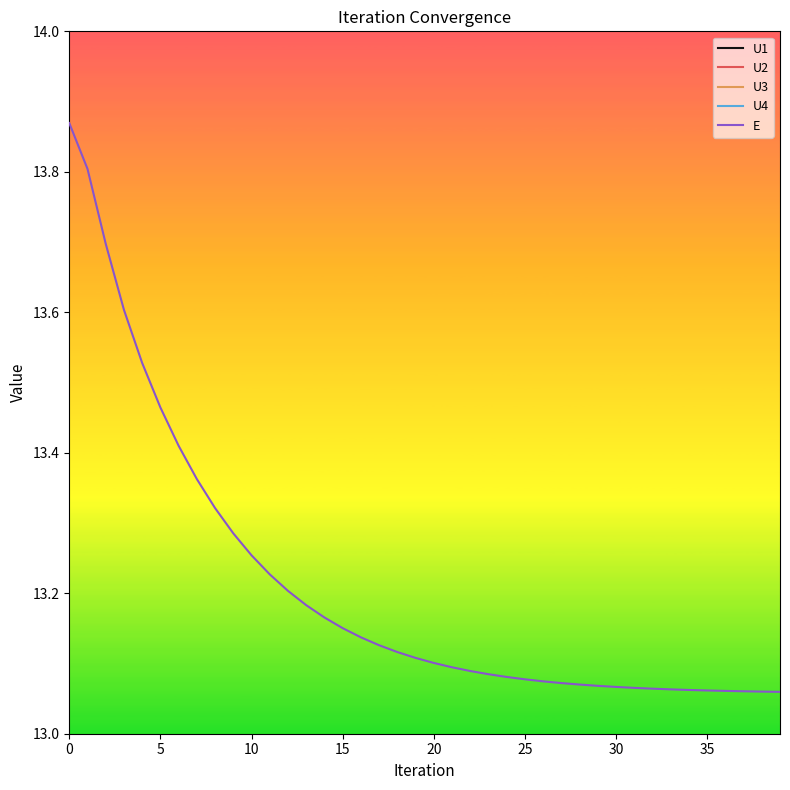

True or false: U2 has more than 1 interior local peaks.

False